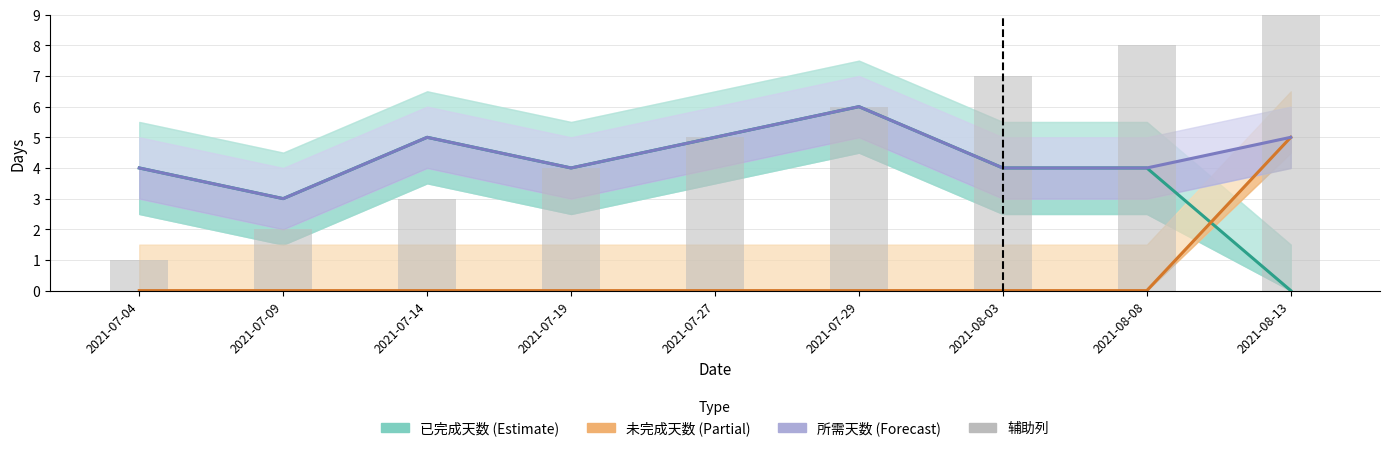

What is the difference between the second highest and second lowest values in the 所需天数 series?

1